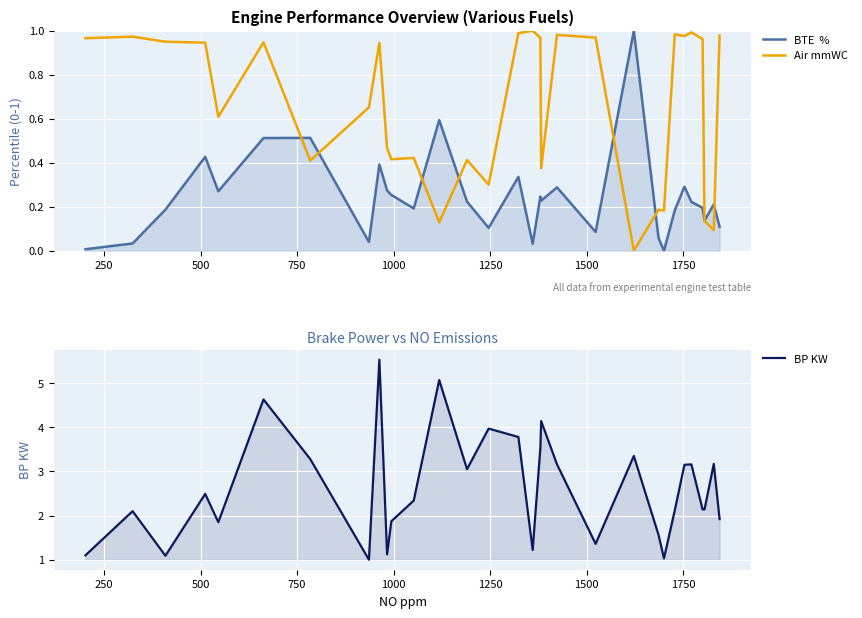

List the series in order of their overall mean, highest first.

BP KW, Air mmWC, BTE  %